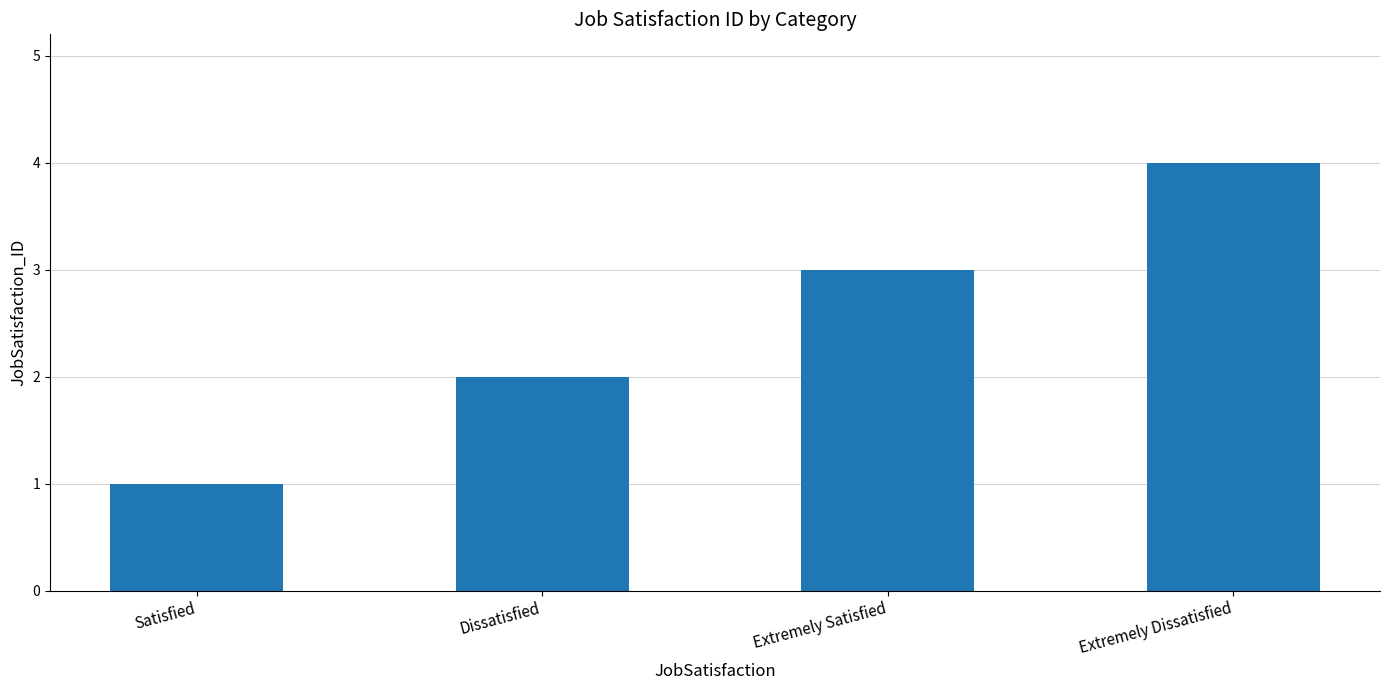

What value does the data have at Extremely Satisfied?

3